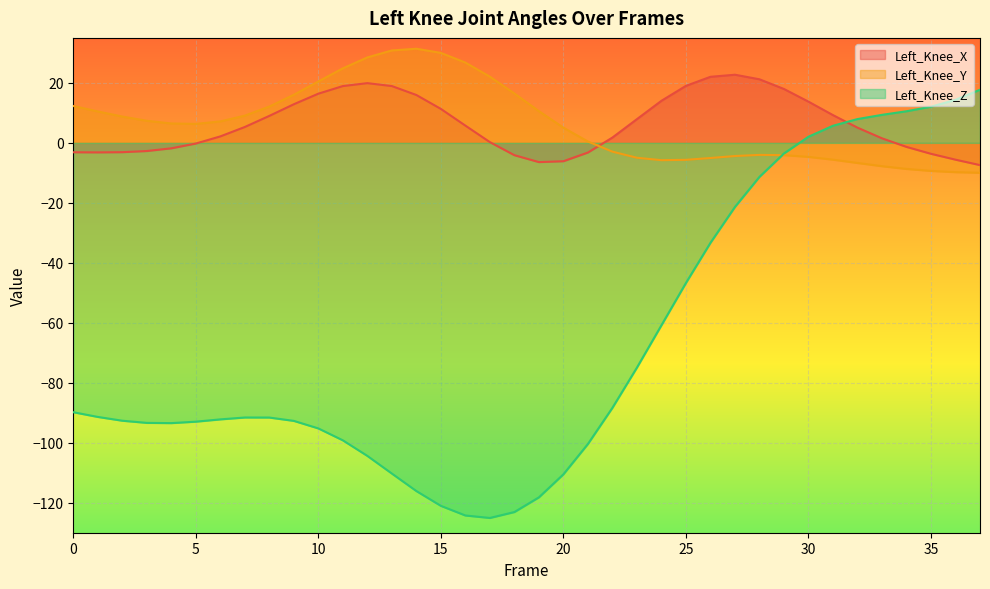

Between 31 and 32, which series saw the biggest shift?

Left_Knee_X